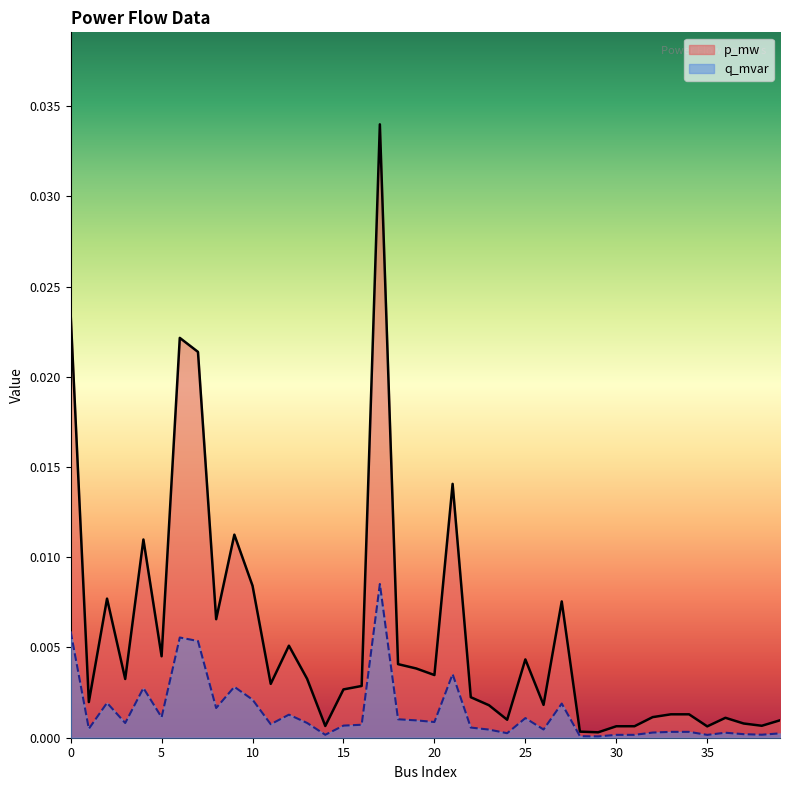

Where is p_mw nearest to the value 0?

29